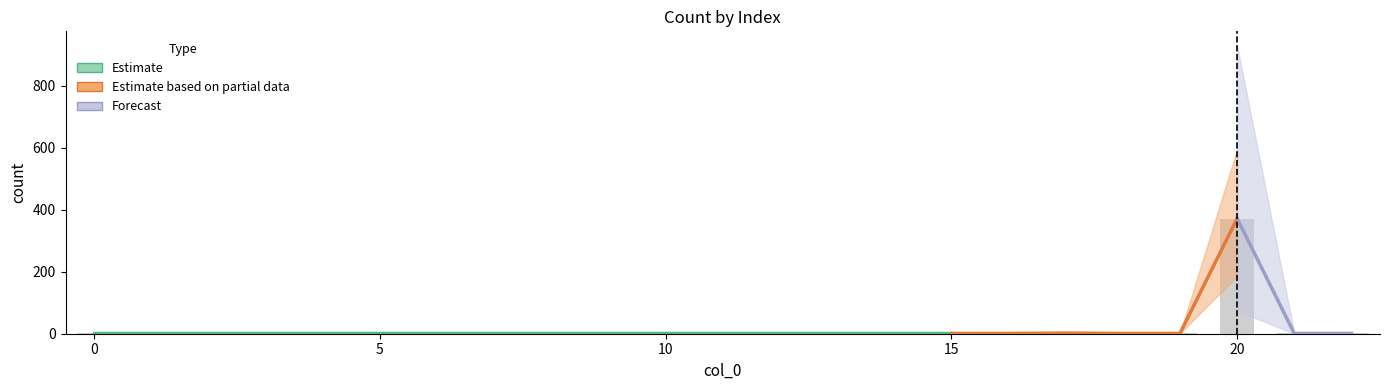

Rank the categories by value from lowest to highest.

0, 1, 2, 3, 4, 5, 6, 7, 8, 9, 10, 11, 12, 13, 14, 15, 16, 18, 19, 21, 22, 17, 20